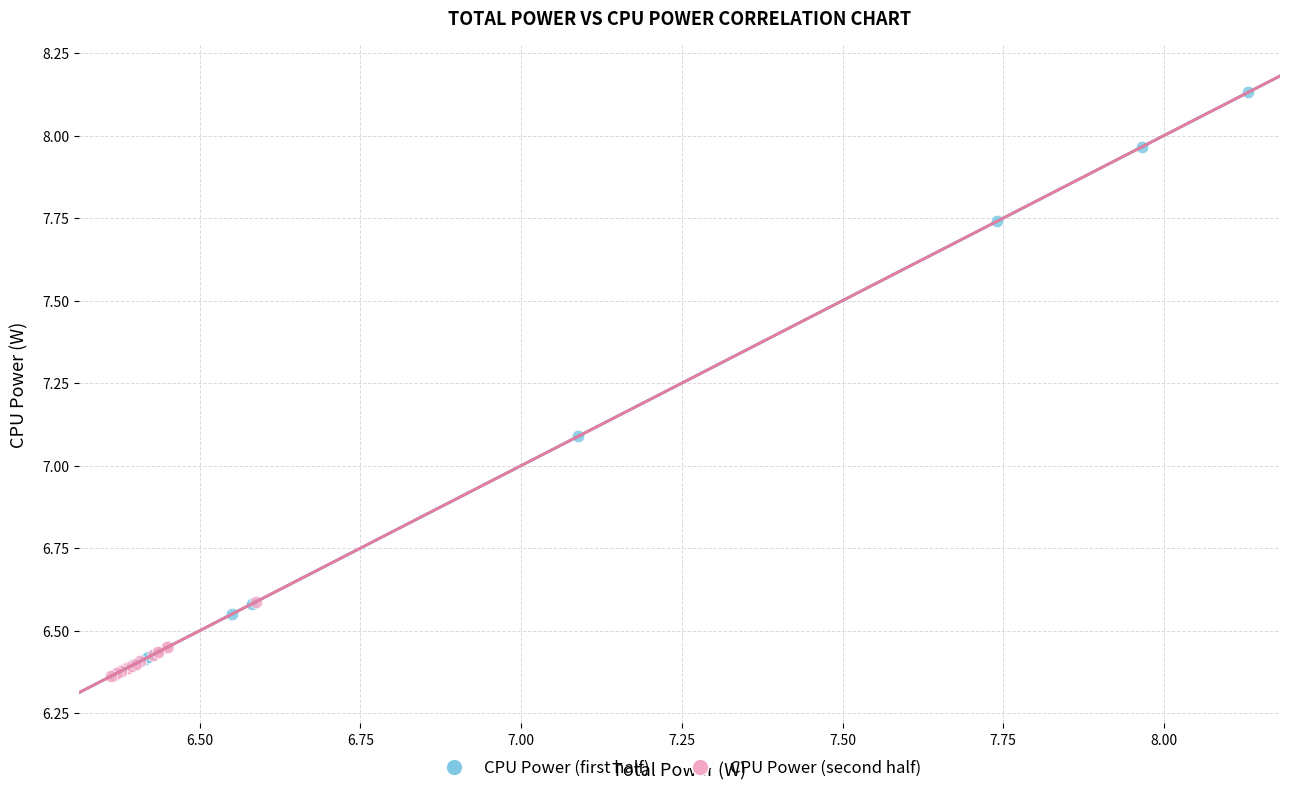

Which series reaches the maximum Y coordinate?

CPU Power (first half)